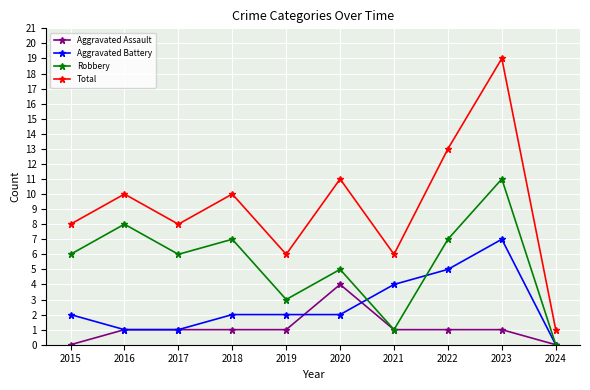

The Robbery series shows 17 at 2023. True or false?

False